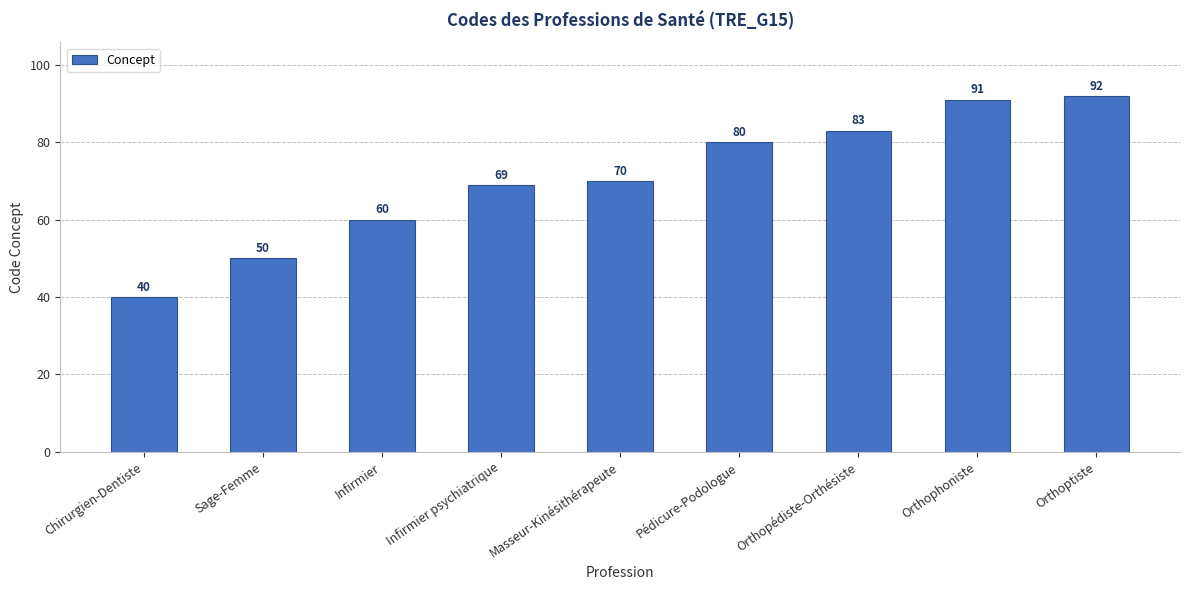

At which category does the chart reach its minimum across all series?

Chirurgien-Dentiste